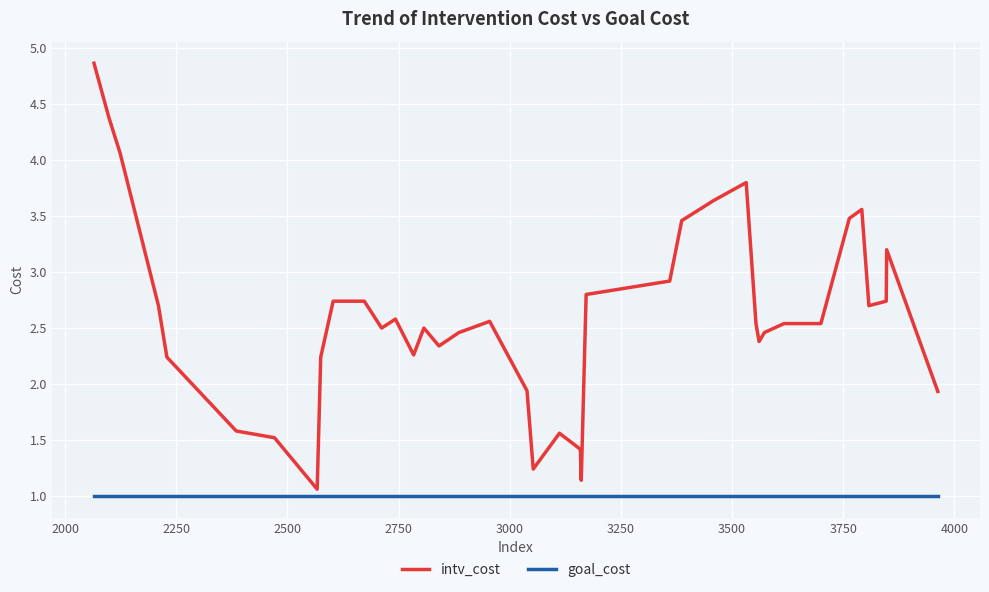

What is the average value of the goal_cost series?

1.0